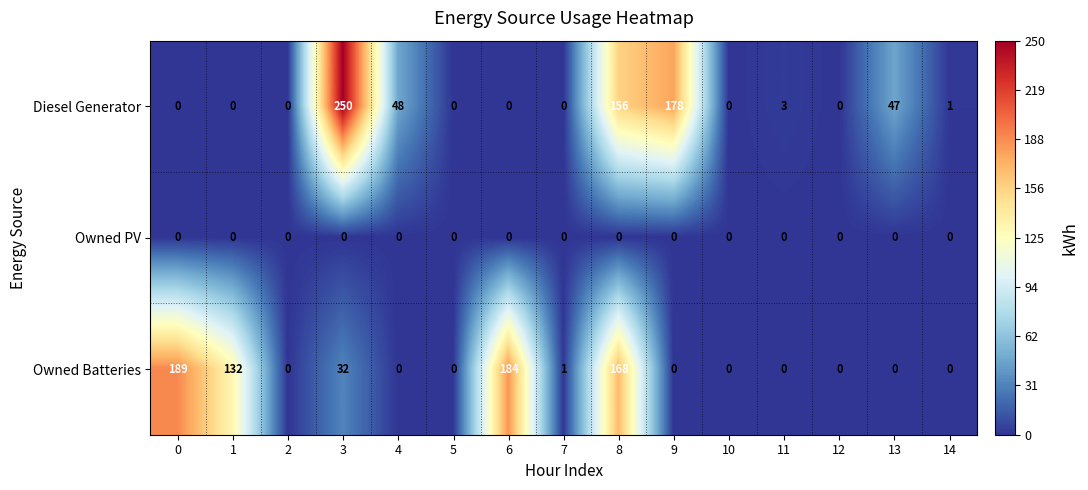

Rank the series by their maximum value, from highest to lowest.

Diesel Generator, Owned Batteries, Owned PV